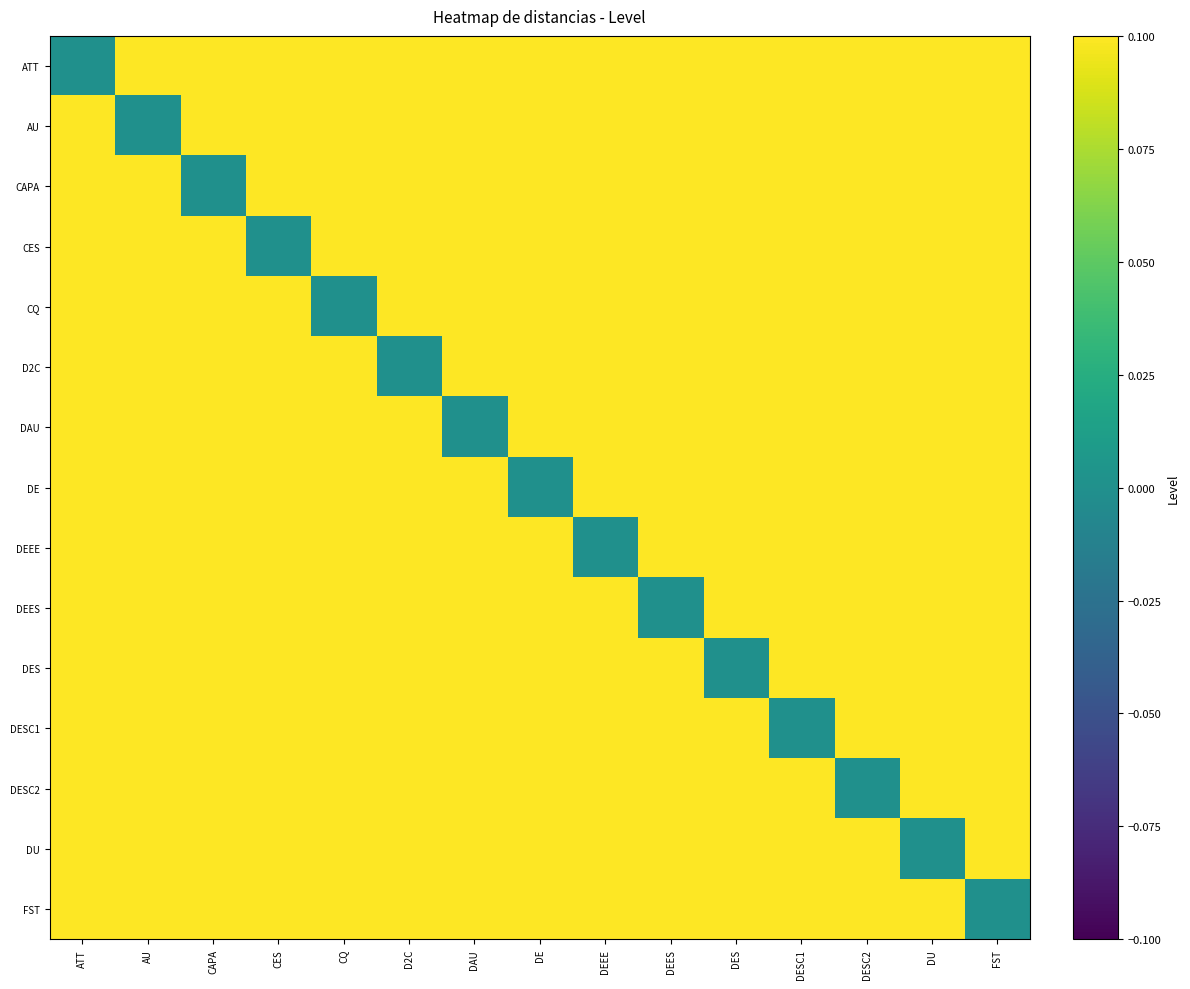

At how many categories does at least one series exceed 0?

15